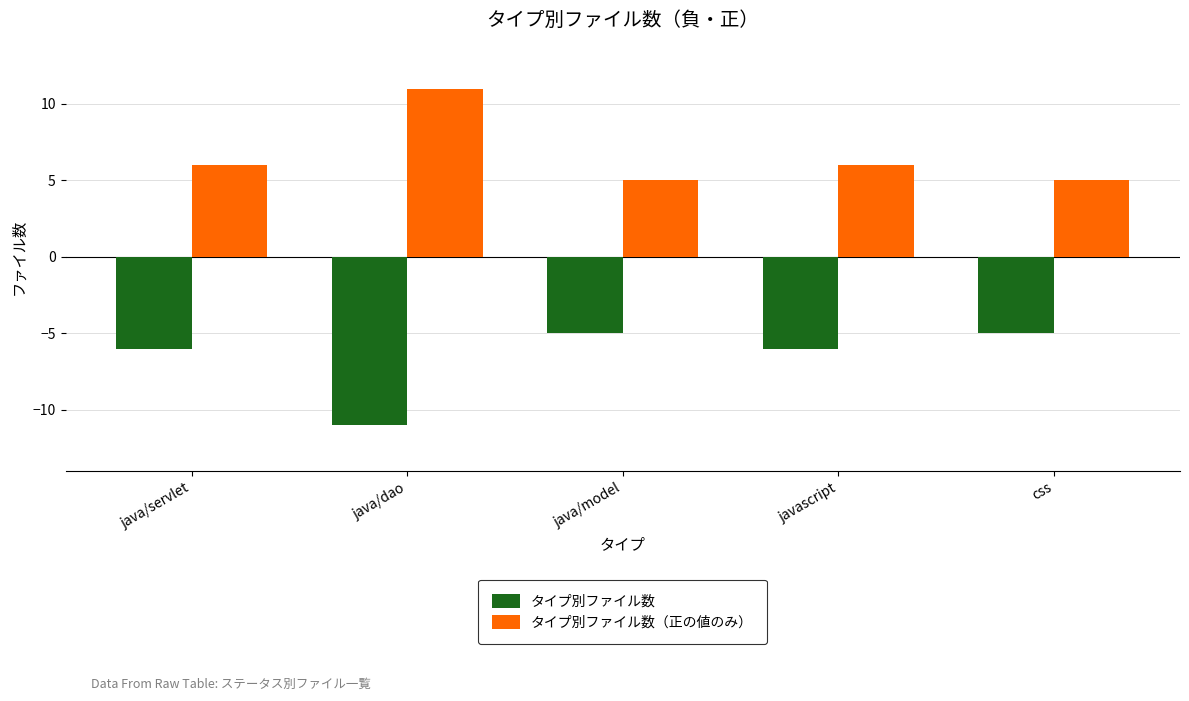

Are the bars horizontal?

No